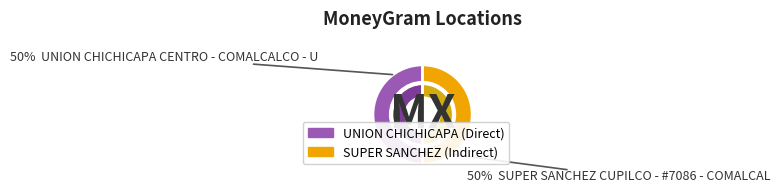

To the nearest percent, what percentage of the pie is UNION CHICHICAPA CENTRO - COMALCALCO - U?

50%